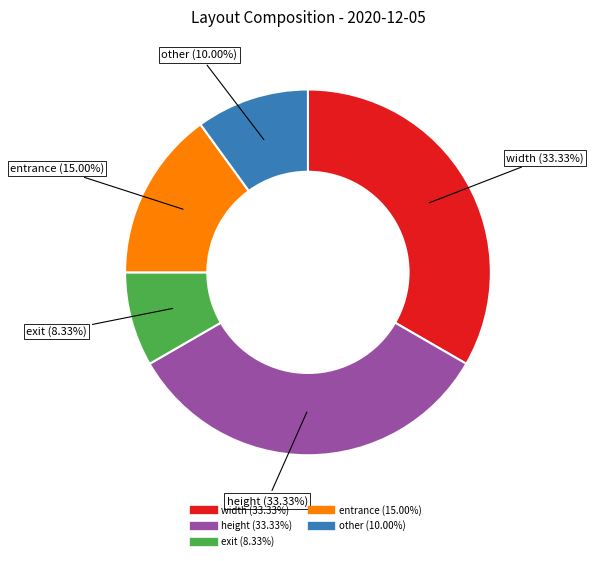

Does entrance represent more than half of the total?

No